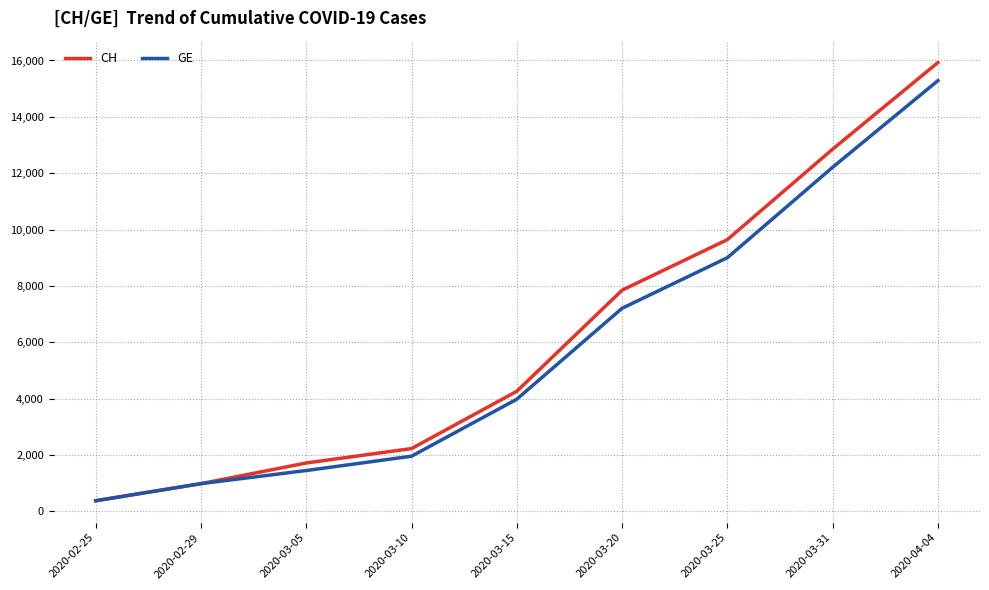

Between 2020-02-25 and 2020-03-20, which series saw the biggest shift?

CH